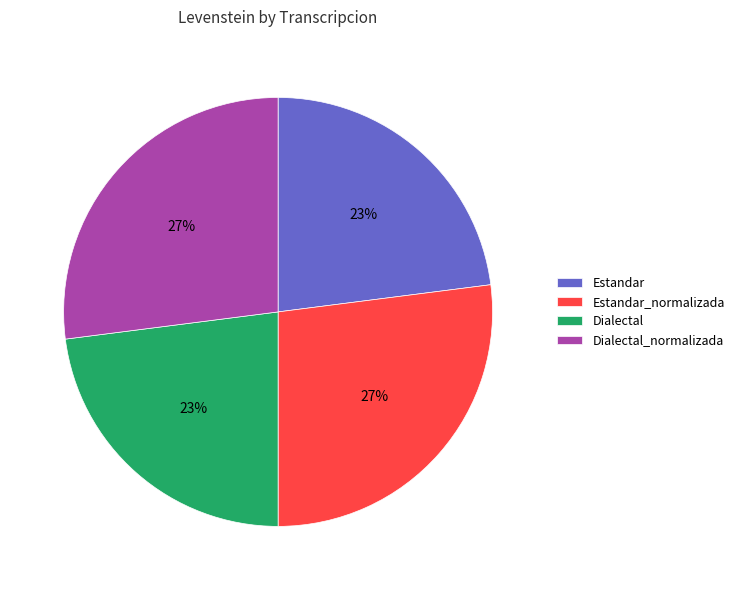

How many segments does this pie chart have?

4